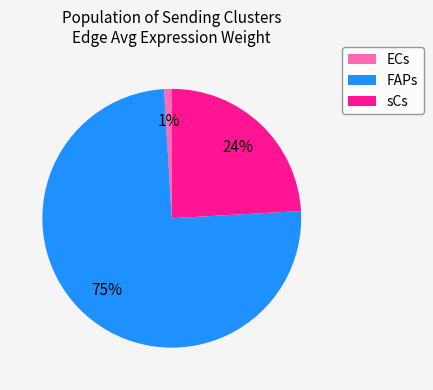

To the nearest percent, what percentage of the pie is ECs?

1%